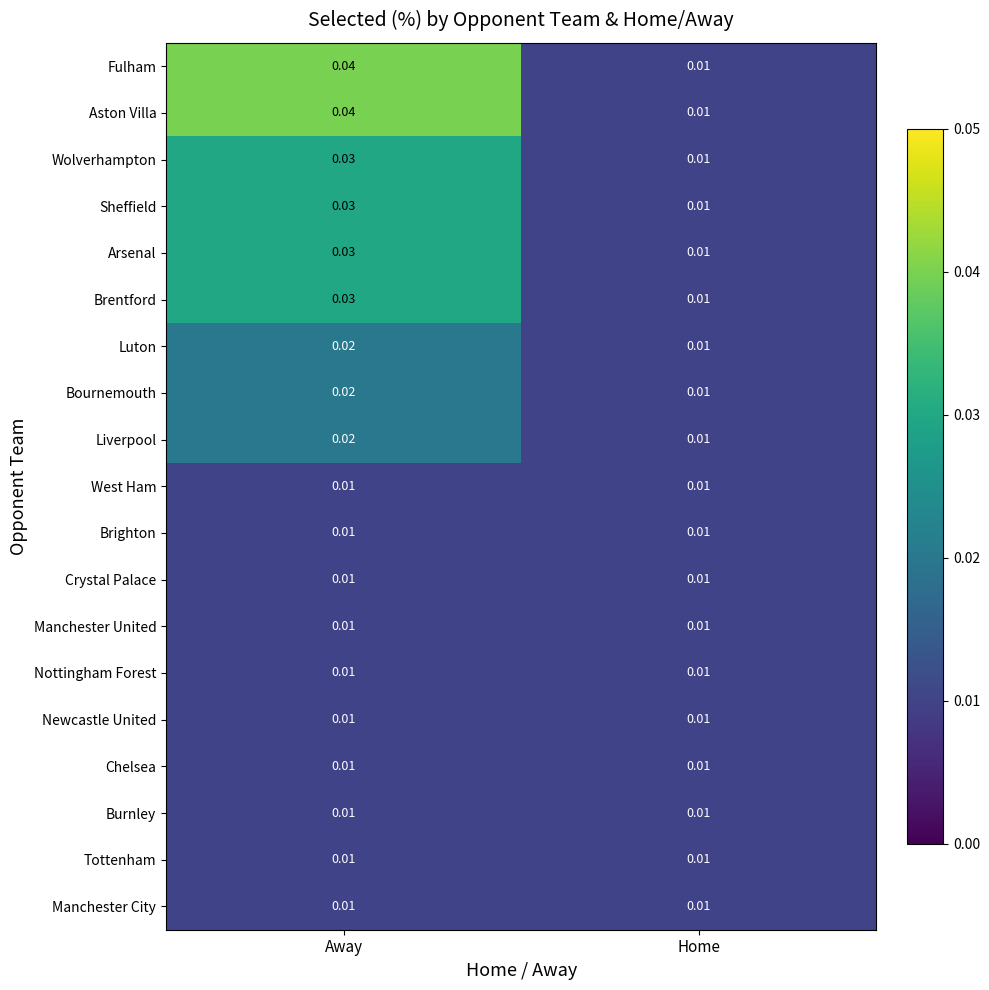

Rank the categories by Liverpool value from highest to lowest.

Away, Home